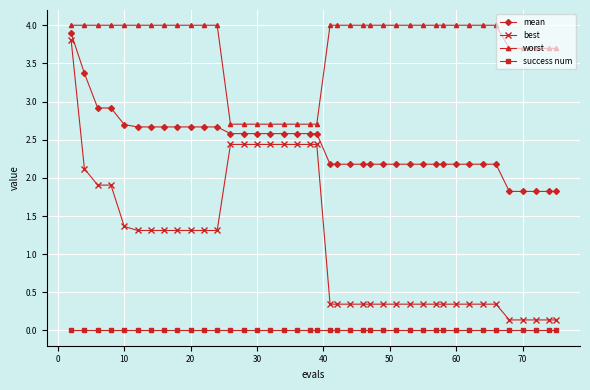

True or false: success num and best cross at least once.

False